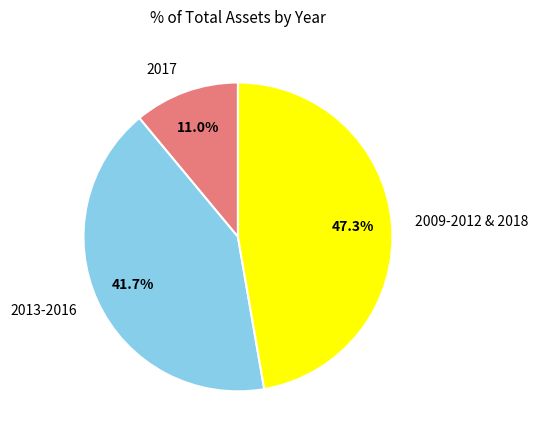

How many slices are in this pie chart?

3